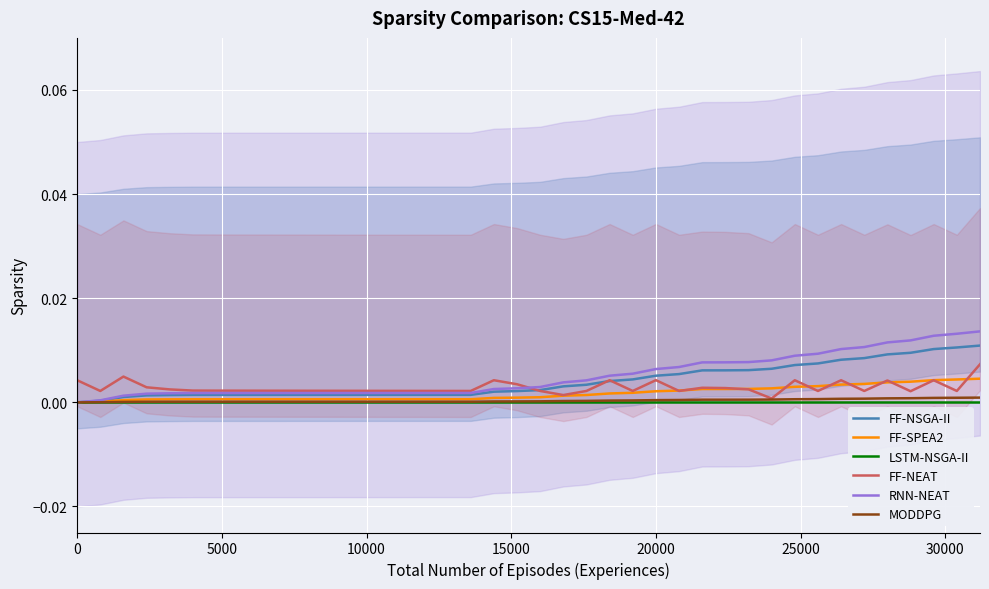

What are all the series names shown in the legend?

FF-NSGA-II, FF-SPEA2, LSTM-NSGA-II, FF-NEAT, RNN-NEAT, MODDPG